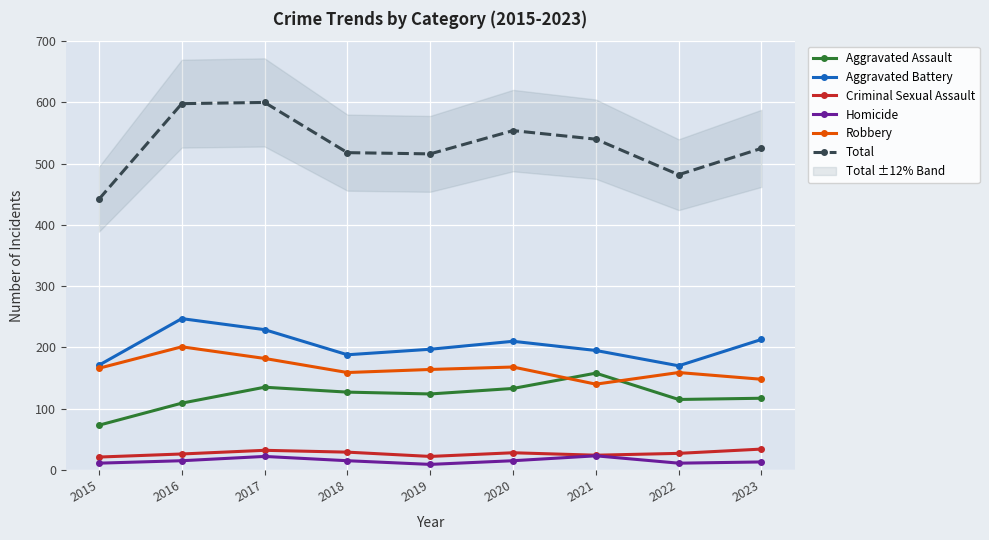

How many distinct data groups are displayed?

6